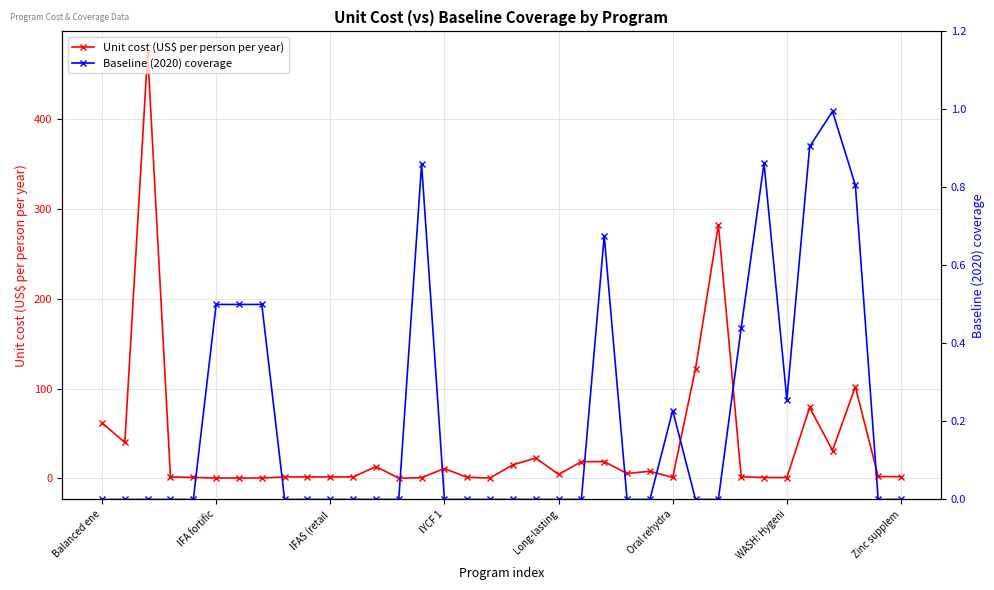

True or false: Baseline (2020) coverage and Unit cost (US$ per person per year) intersect in this chart.

True